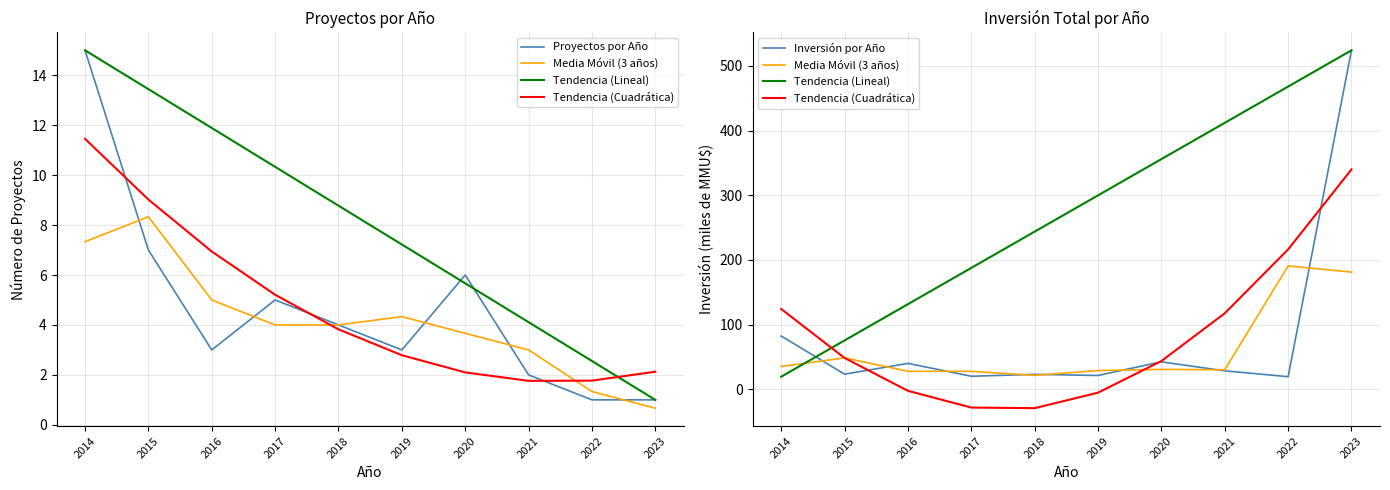

Reading right to left, extract all data points from this chart.

Proyectos por Año: 2023=1.0	2022=1.0	2021=2.0	2020=6.0	2019=3.0	2018=4.0	2017=5.0	2016=3.0	2015=7.0	2014=15.0
Media Móvil (3 años): 2023=181.1	2022=190.6	2021=30.1	2020=30.7	2019=28.9	2018=21.5	2017=27.7	2016=27.8	2015=48.5	2014=35.2
Tendencia (Lineal): 2023=524.0	2022=468.0	2021=411.9	2020=355.8	2019=299.8	2018=243.7	2017=187.6	2016=131.6	2015=75.5	2014=19.4
Tendencia (Cuadrática): 2023=339.9	2022=216.2	2021=117.5	2020=43.6	2019=-5.3	2018=-29.2	2017=-28.3	2016=-2.4	2015=48.4	2014=124.1
Inversión por Año: 2023=524.0	2022=19.4	2021=28.5	2020=42.4	2019=21.3	2018=23.0	2017=20.1	2016=40.0	2015=23.3	2014=82.3